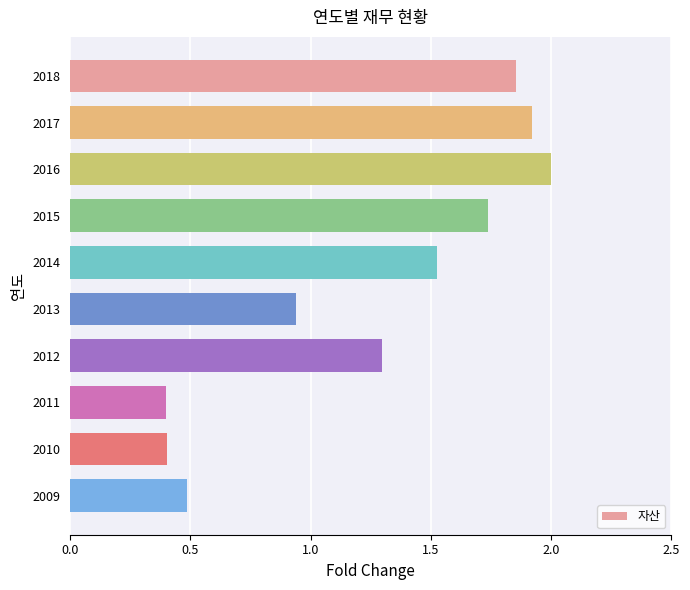

The value at 2014 is 0.3. True or false?

False